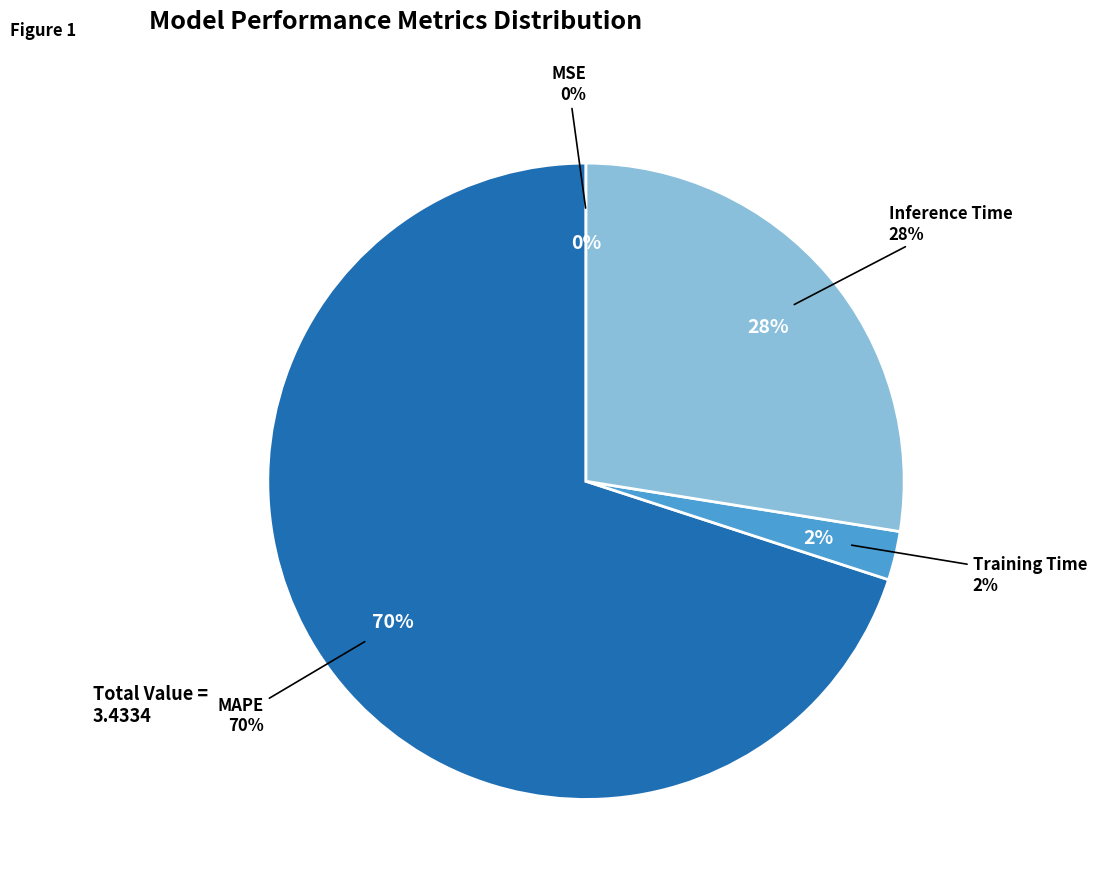

To the nearest percent, what portion does MAPE represent?

70%